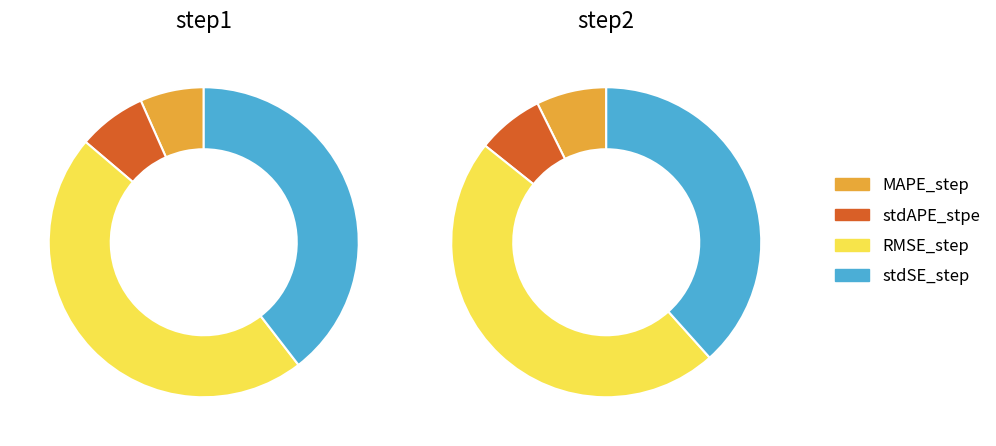

True or false: stdAPE_stpe accounts for 7% of the total.

True